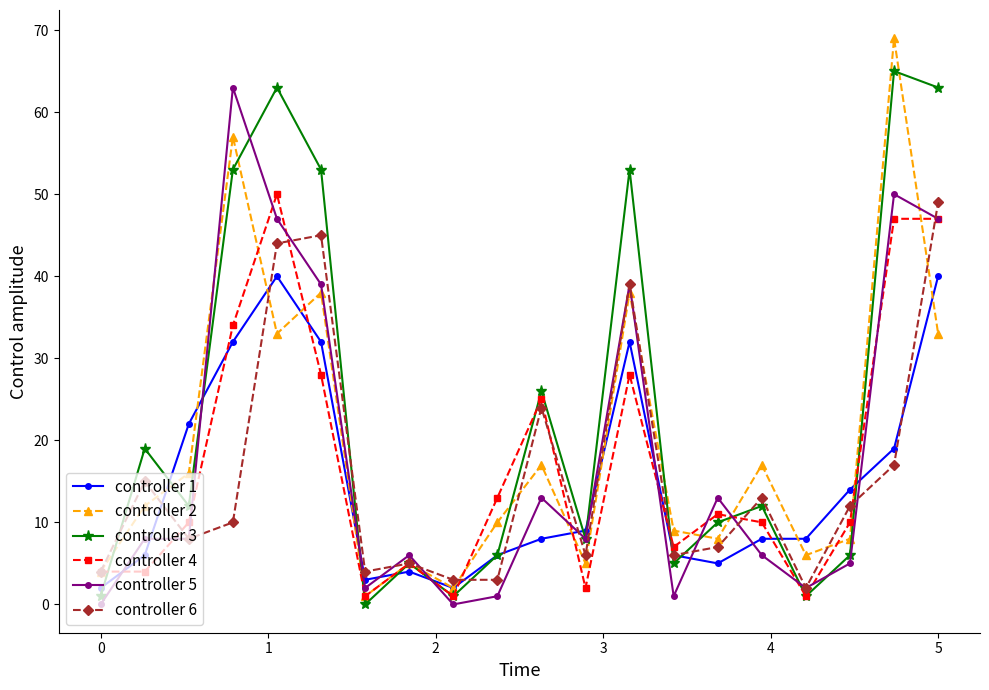

Does the chart display data point markers on the line(s)?

Yes